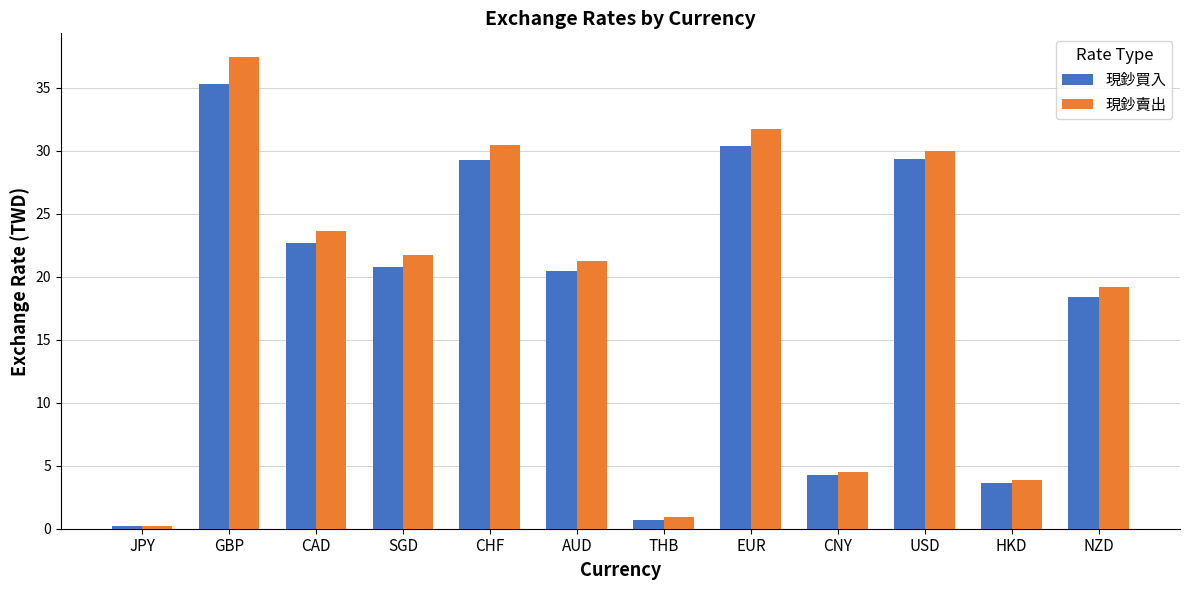

List the labels in order of 現鈔賣出 value, largest first.

GBP, EUR, CHF, USD, CAD, SGD, AUD, NZD, CNY, HKD, THB, JPY